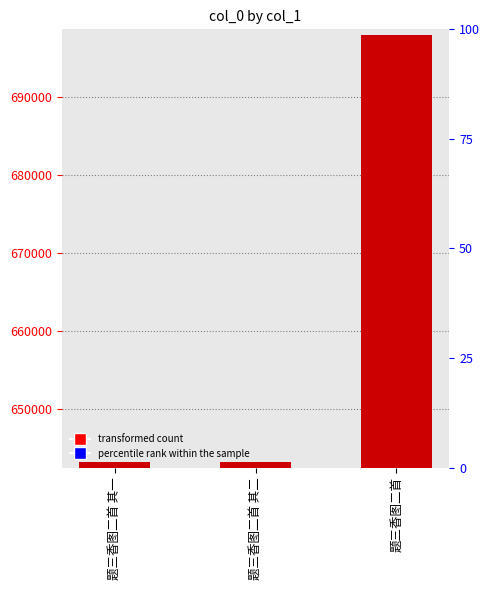

Rank the categories by value from highest to lowest.

题三香图二首, 题三香图二首 其二, 题三香图二首 其一